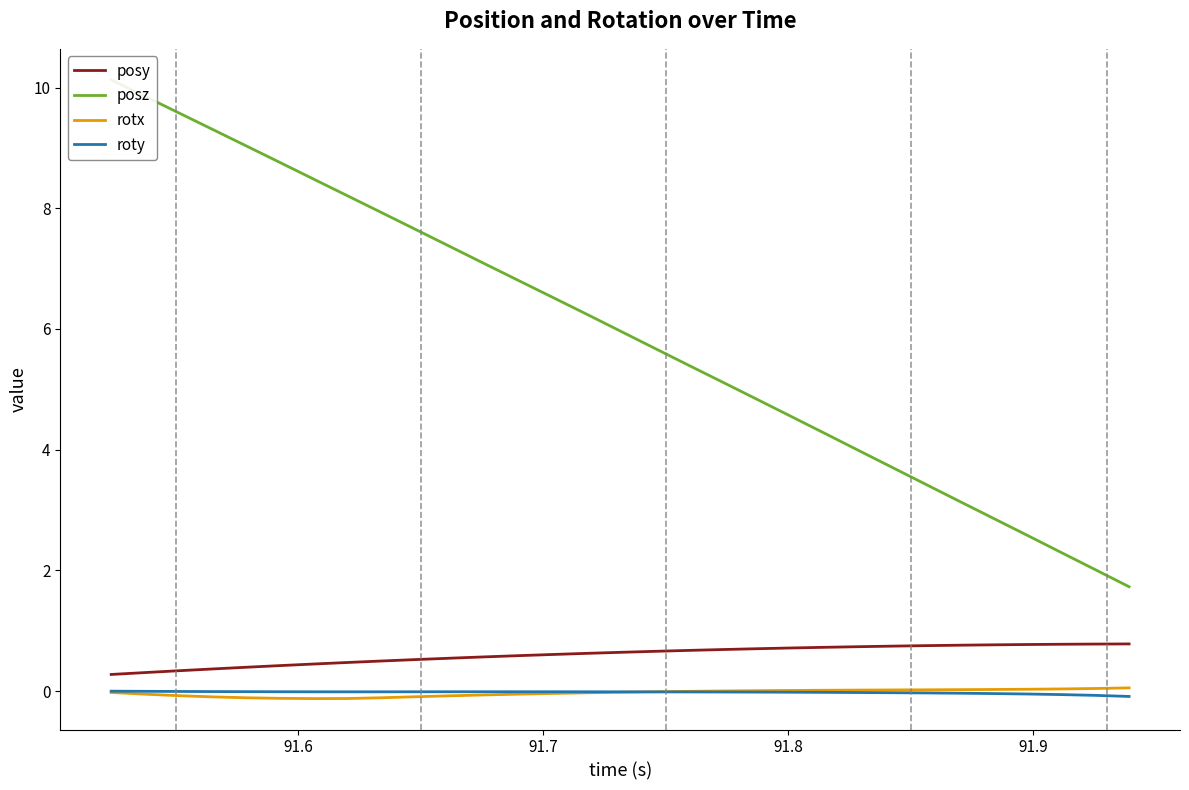

How many lines are shown in the chart?

4